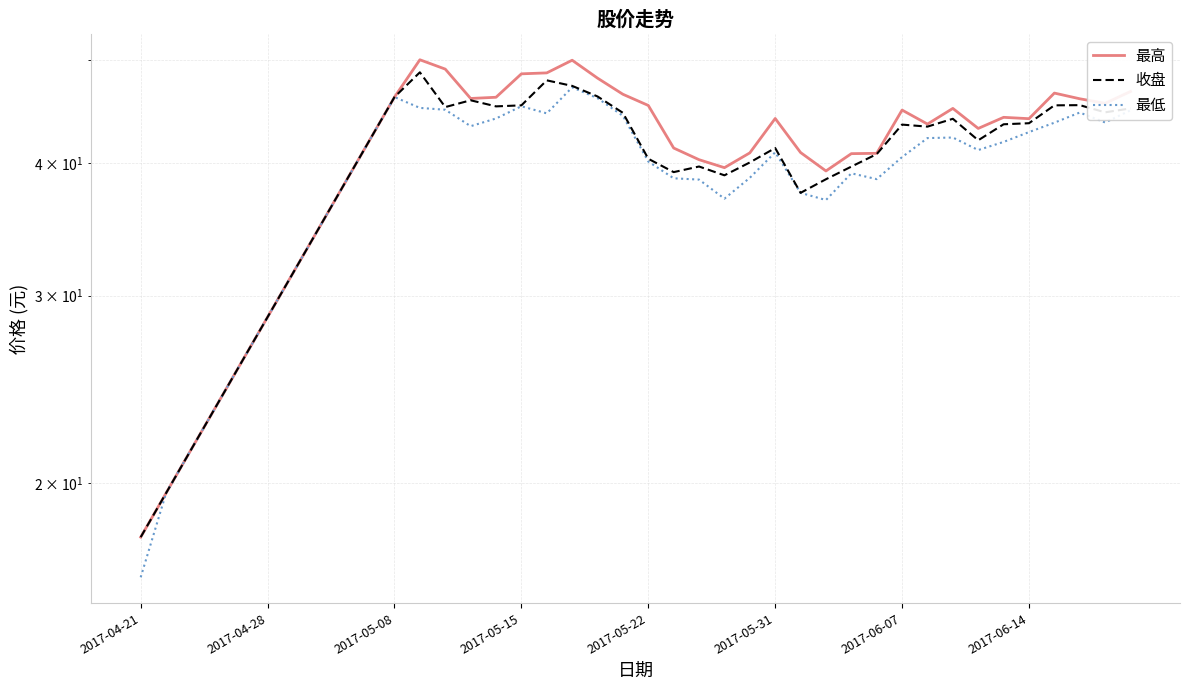

At which label does 最高 reach its minimum?

2017-04-21